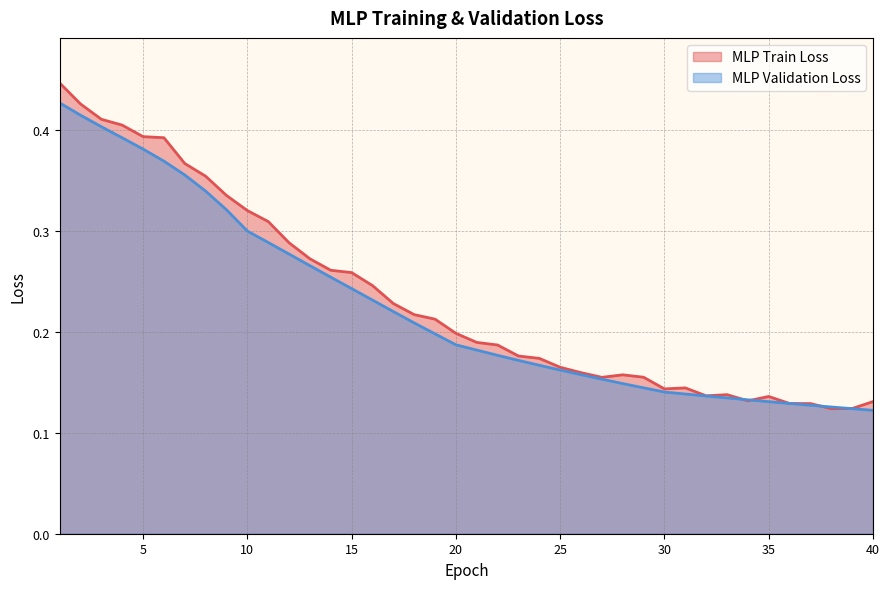

At which label is MLP Validation Loss closest to 0?

40